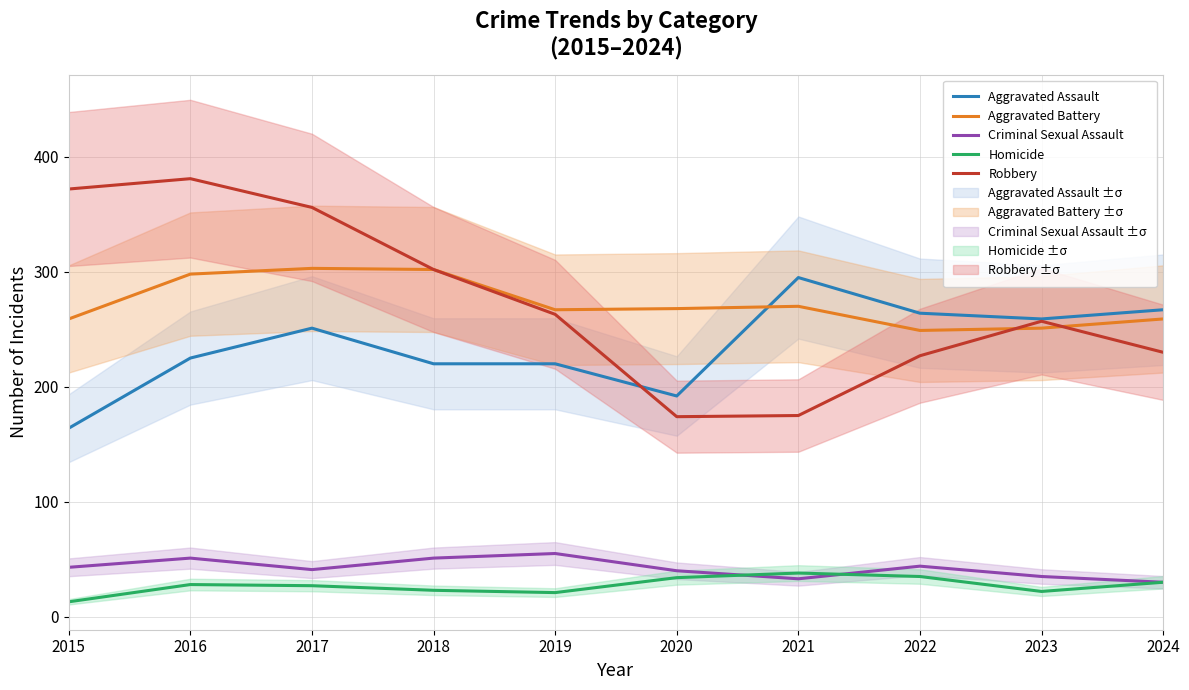

What is the sum of the Robbery values at 2016 and 2021?

556